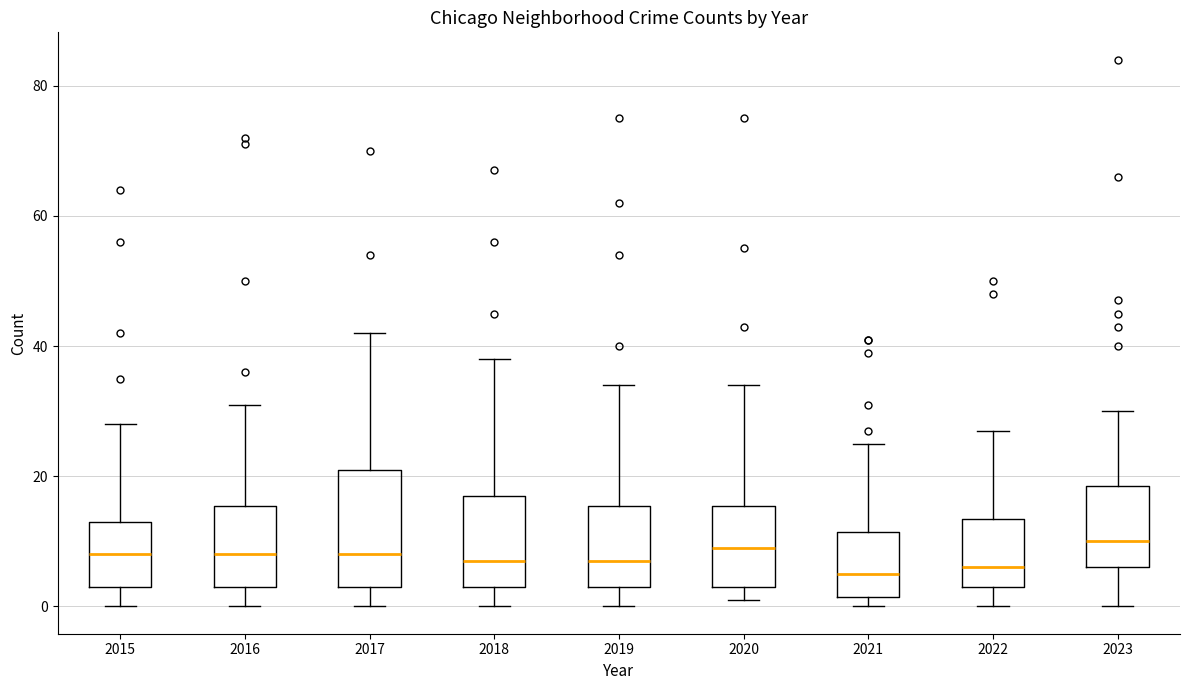

Reading left to right, transcribe this box plot: for each box, give where its median line is, the range the box spans, and where its two whiskers end, as read against the y-axis. The values are not printed on the chart, so give them approximately, as read against the axis.

2015: median 8, box 4 to 14, whiskers 0 to 28
2016: median 8, box 4 to 16, whiskers 0 to 32
2017: median 8, box 4 to 22, whiskers 0 to 42
2018: median 8, box 4 to 18, whiskers 0 to 38
2019: median 8, box 4 to 16, whiskers 0 to 34
2020: median 10, box 4 to 16, whiskers 2 to 34
2021: median 6, box 2 to 12, whiskers 0 to 26
2022: median 6, box 4 to 14, whiskers 0 to 28
2023: median 10, box 6 to 18, whiskers 0 to 30